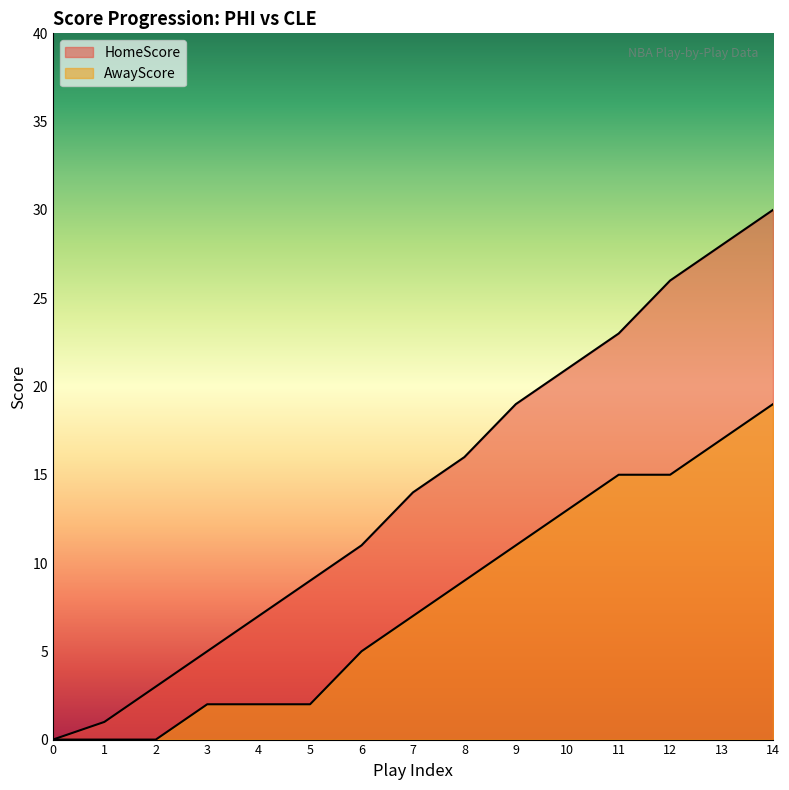

List the series in order of their peak value, highest first.

HomeScore, AwayScore